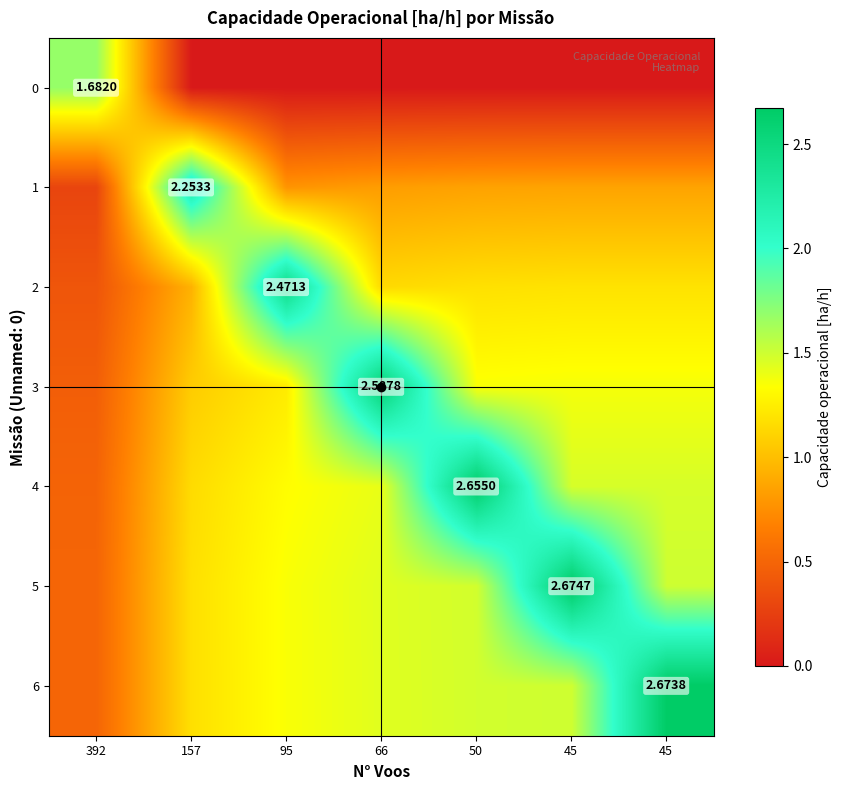

What is the difference between the 2 values at 95 and 45?

1.3